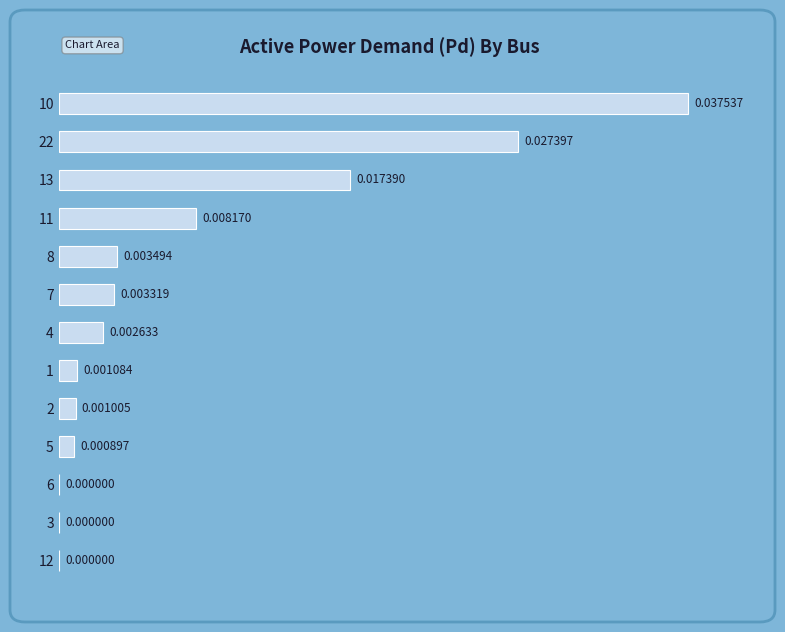

Between 12 and 10, which is larger?

10